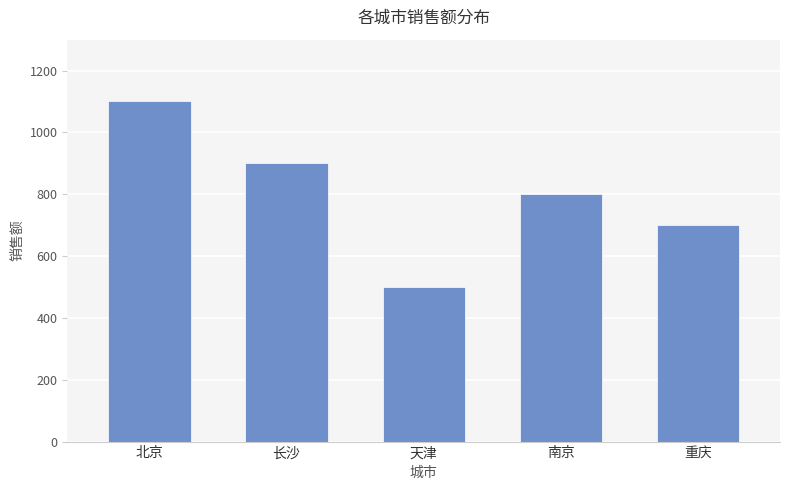

List the labels in order of value, largest first.

北京, 长沙, 南京, 重庆, 天津